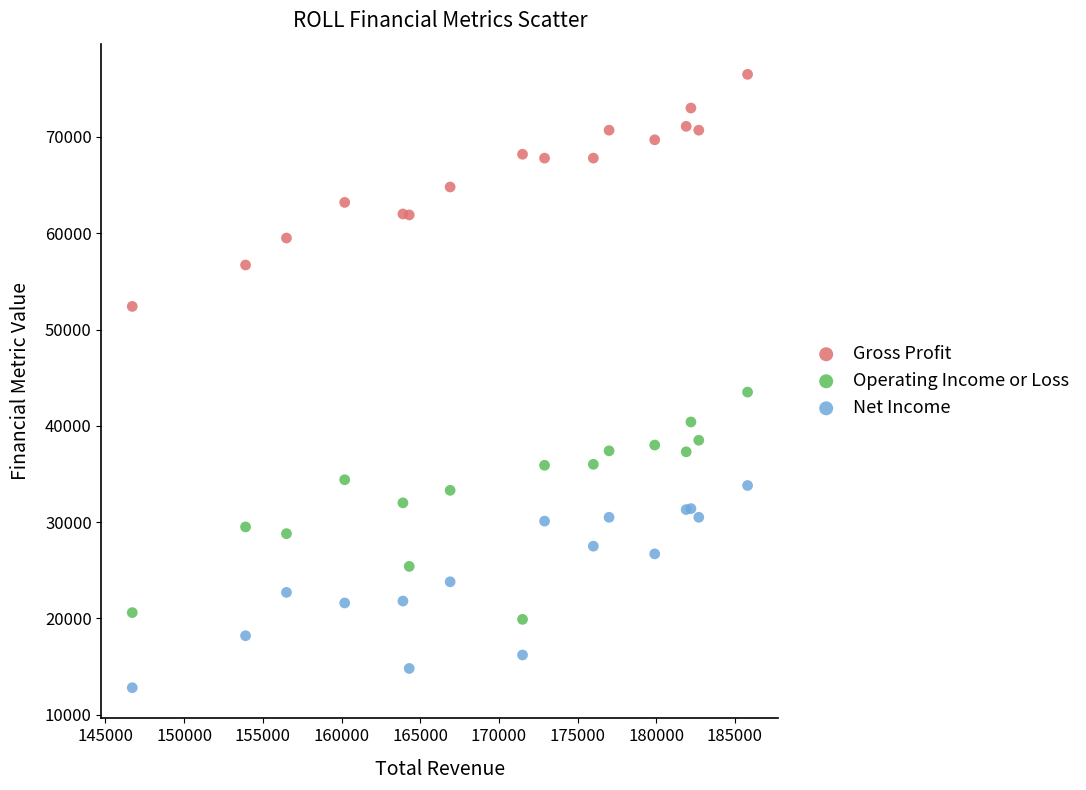

Across all series, what Y value is closest to 44650?

43500